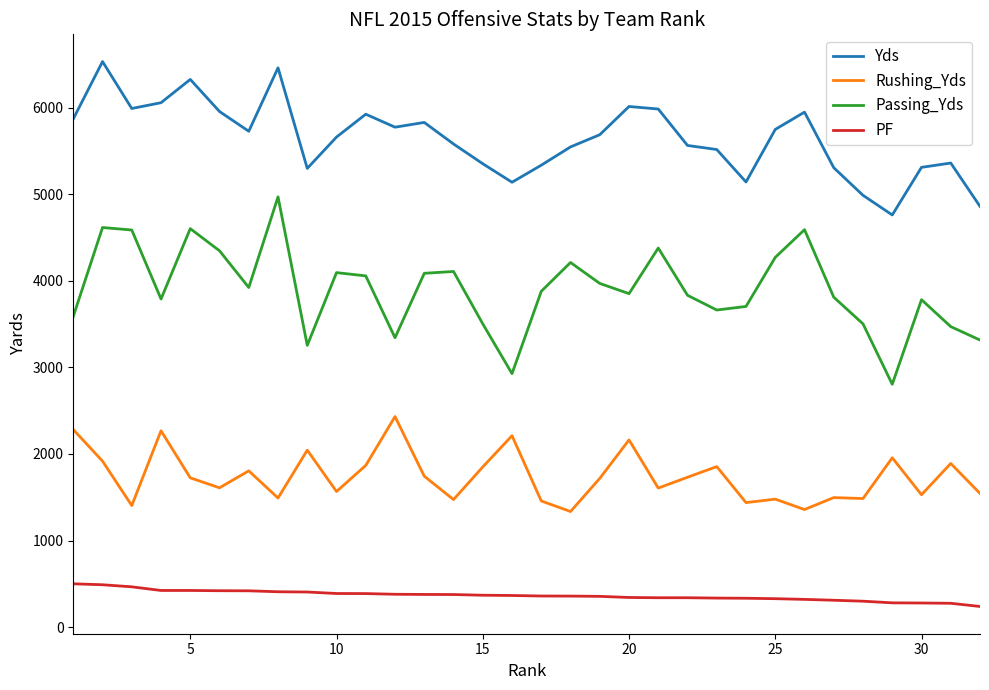

What is the maximum value for PF?

500